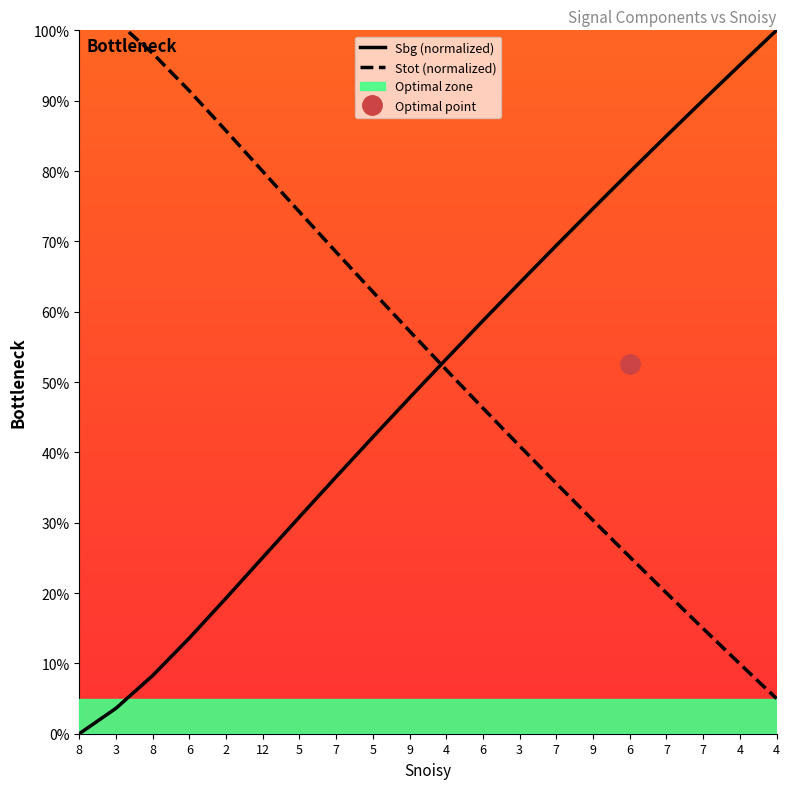

What is the sum of all Be values?

997.2